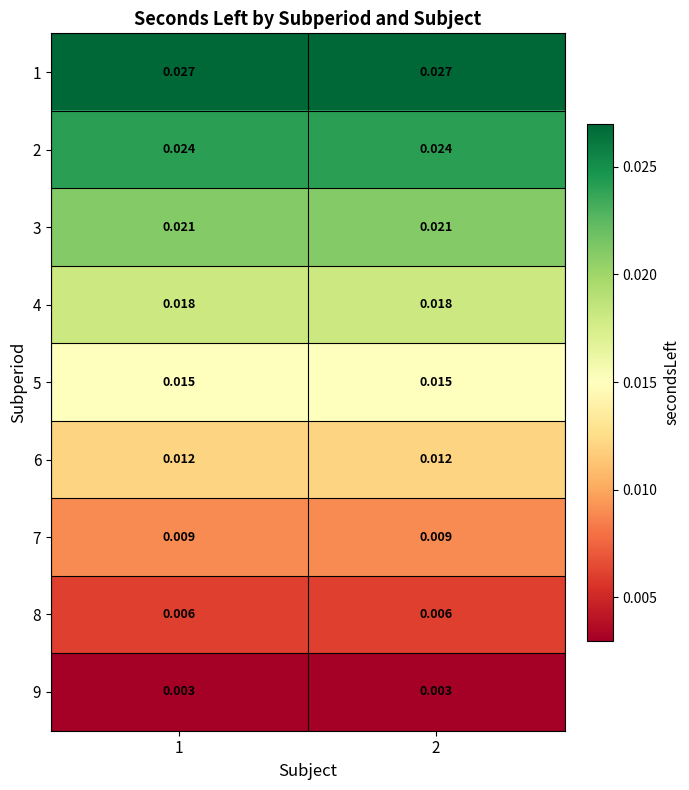

Is the value of 4 at 2 greater than the value of 2 at 1?

No